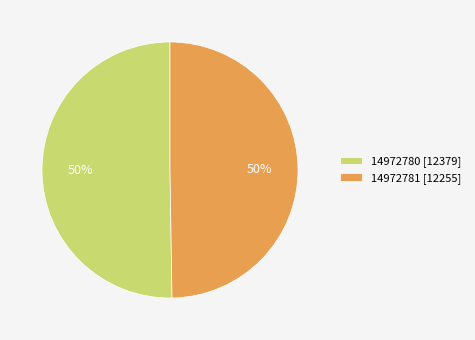

To the nearest percent, what percentage of the pie is 14972780?

50%